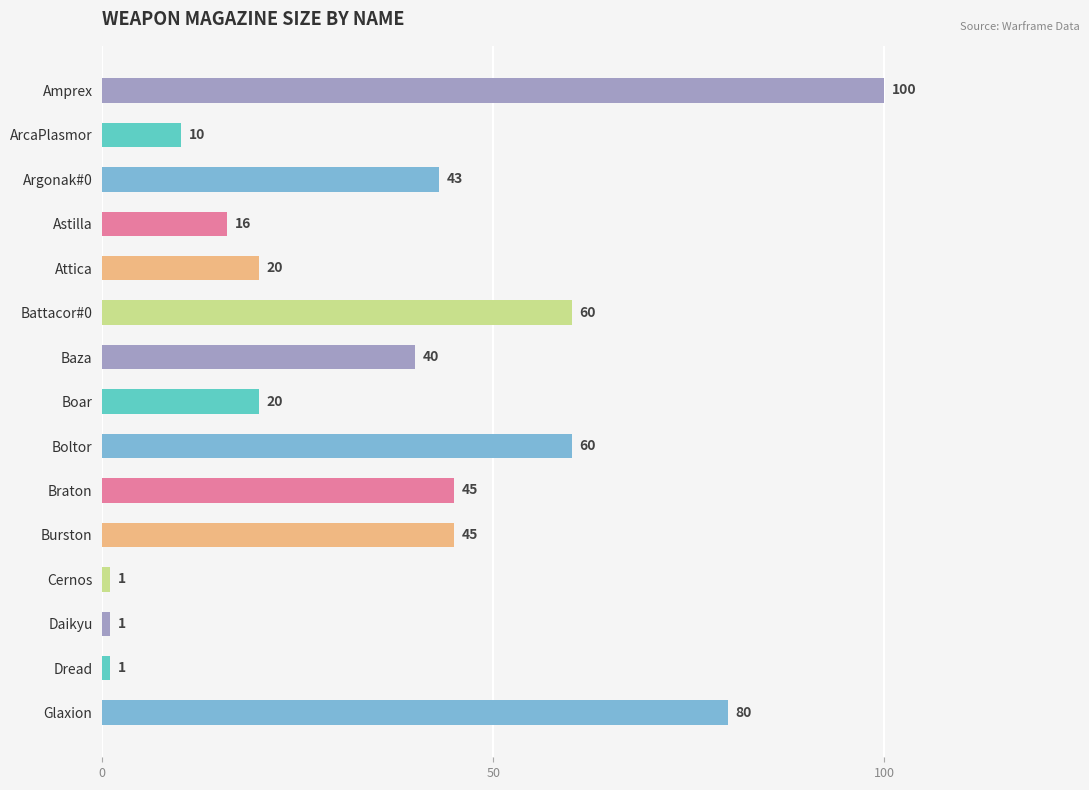

What is the approximate value at Amprex?

100